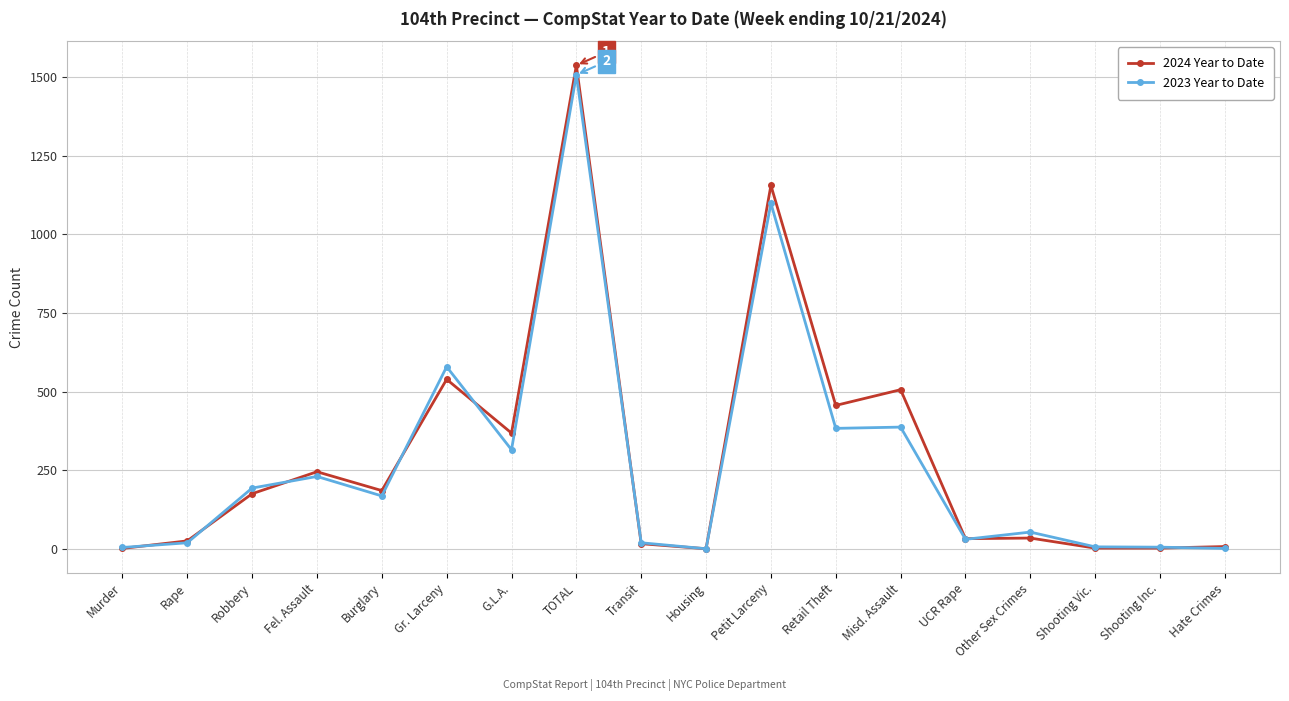

True or false: 2024 Year to Date has more than 0 points higher than both neighbors.

True